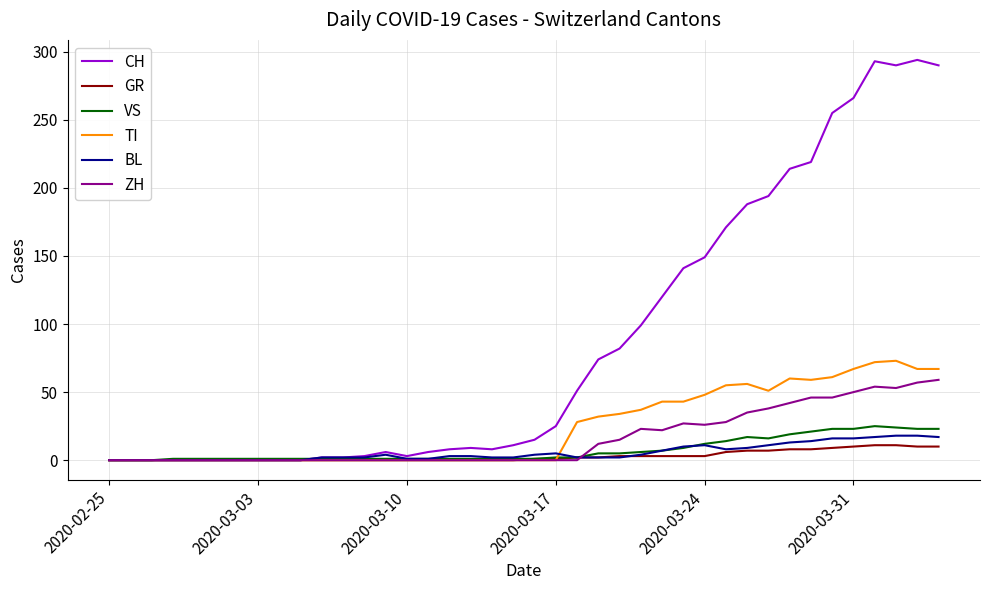

Rank the series by their maximum value, from lowest to highest.

GR, BL, VS, ZH, TI, CH